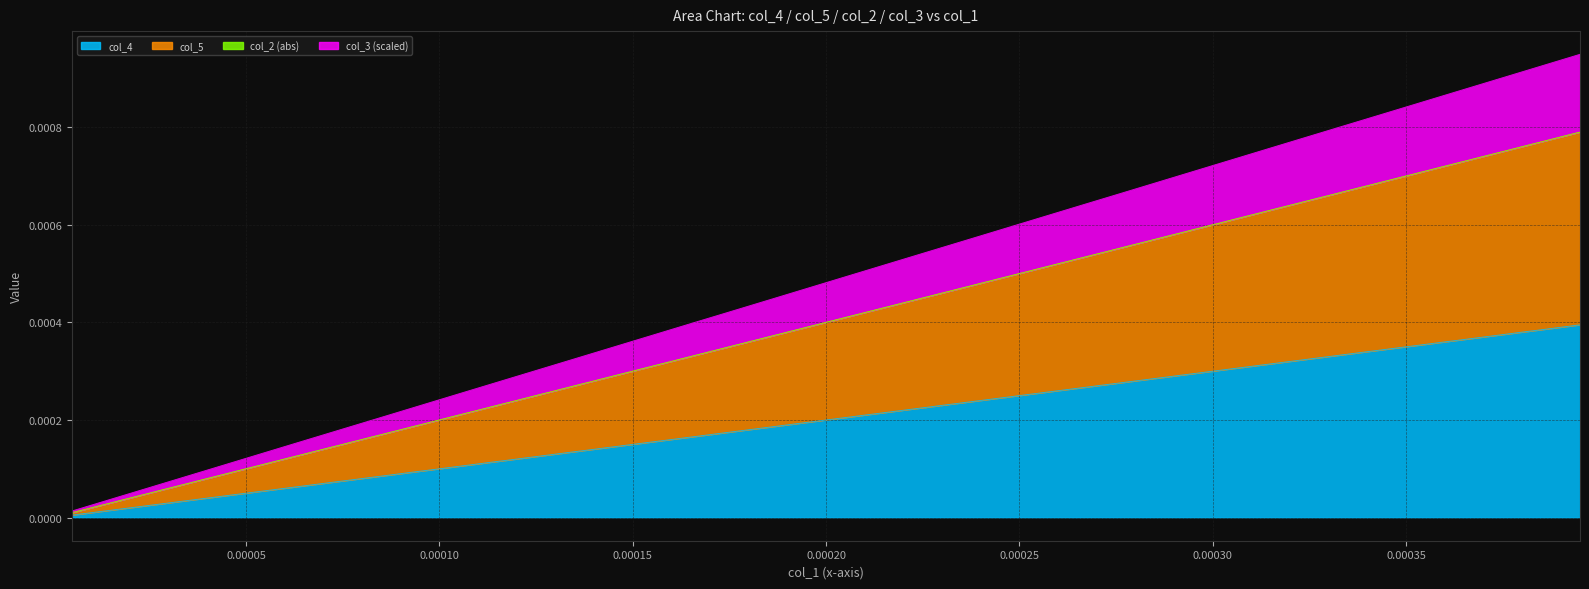

The col_5 series shows 0.0 at 0.00020. True or false?

True